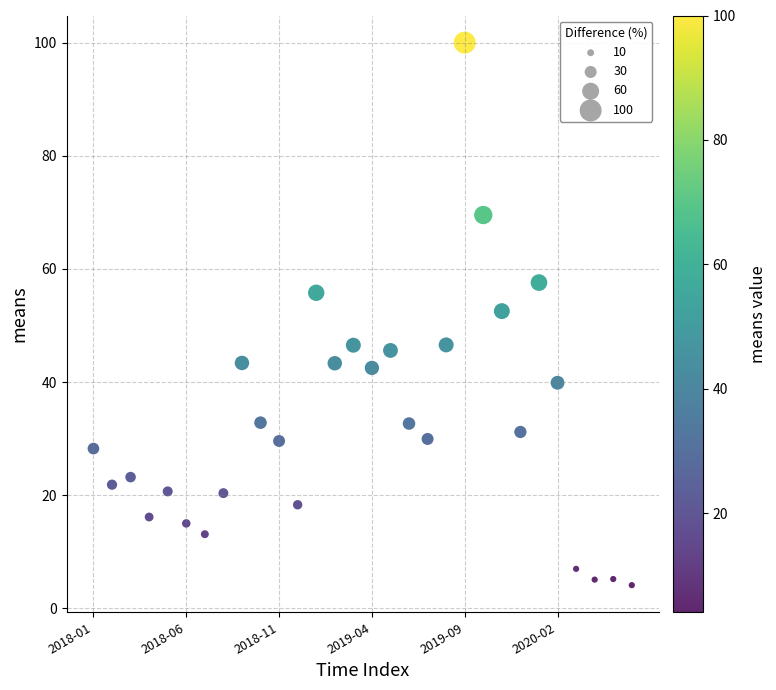

What is the range of Y values (max minus min)?

95.9